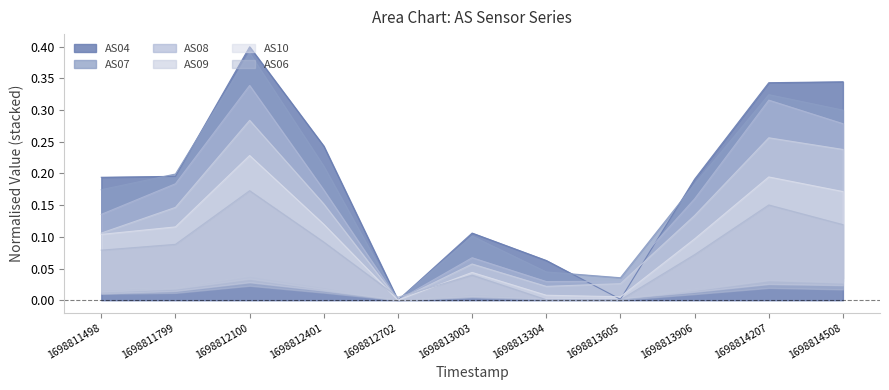

True or false: AS04 has a value of 0.0 at 1698813304.

False